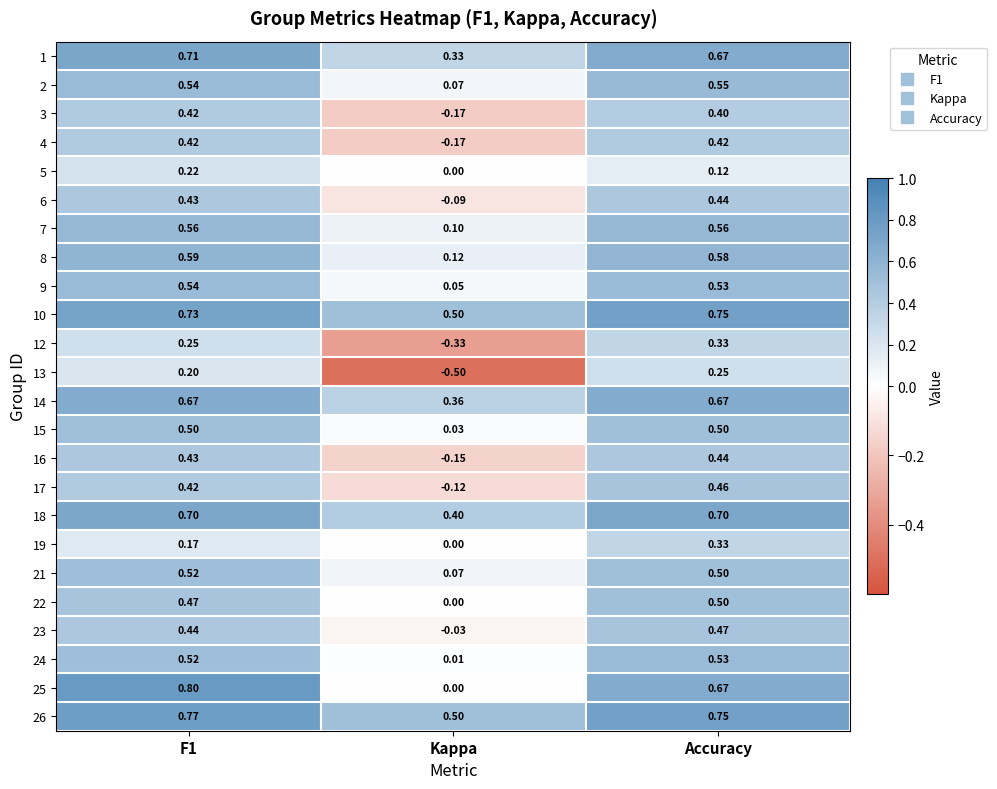

Where is 10 nearest to the value 0?

Kappa